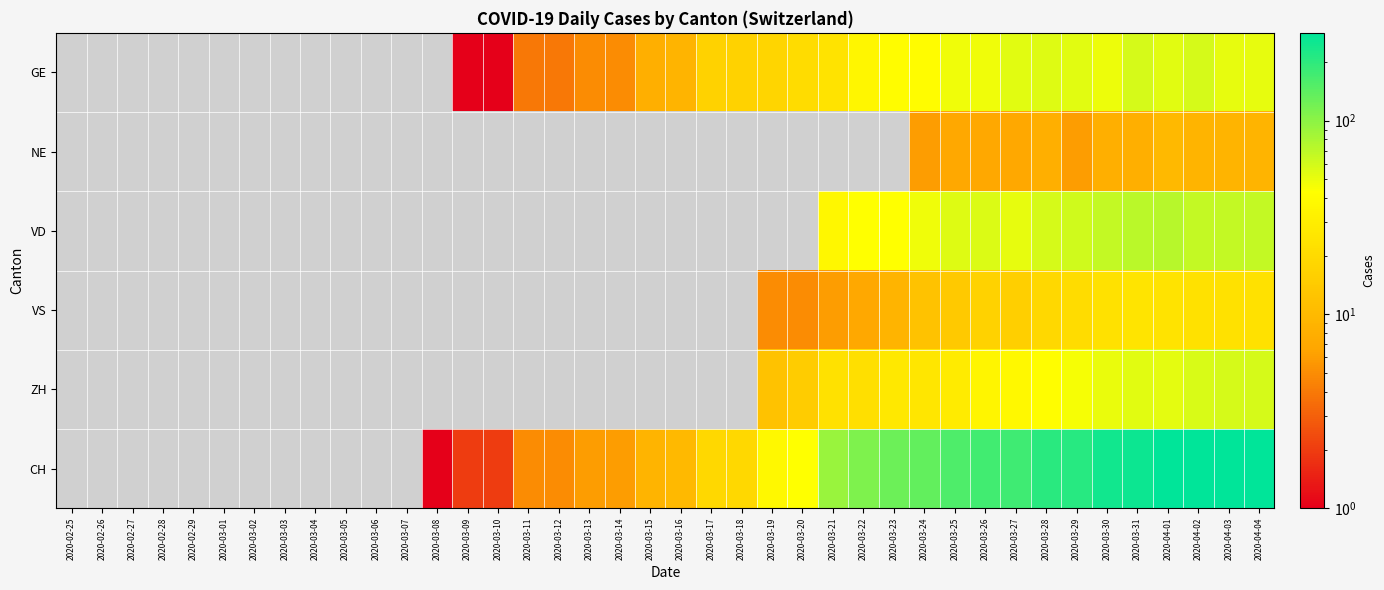

At which category is the sum across all series the highest?

2020-04-01